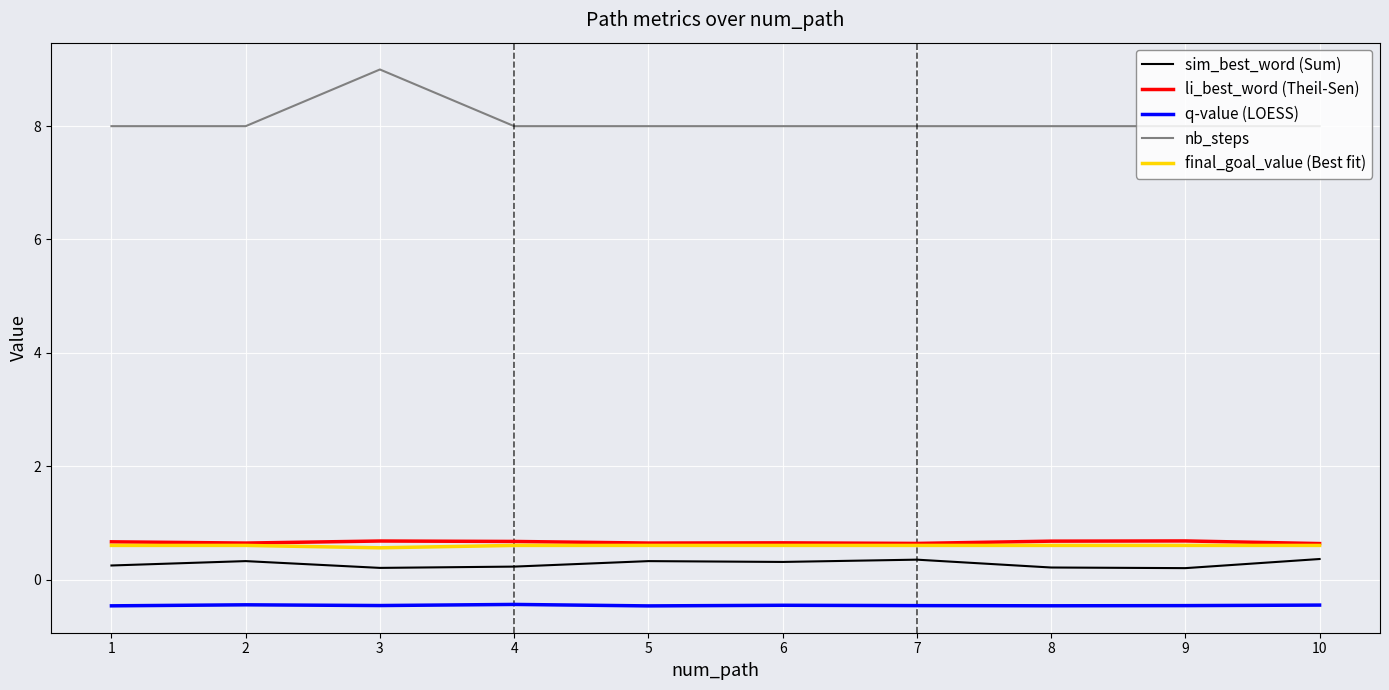

The value of sim_best_word (Sum) at 10 is 0.4. True or false?

True